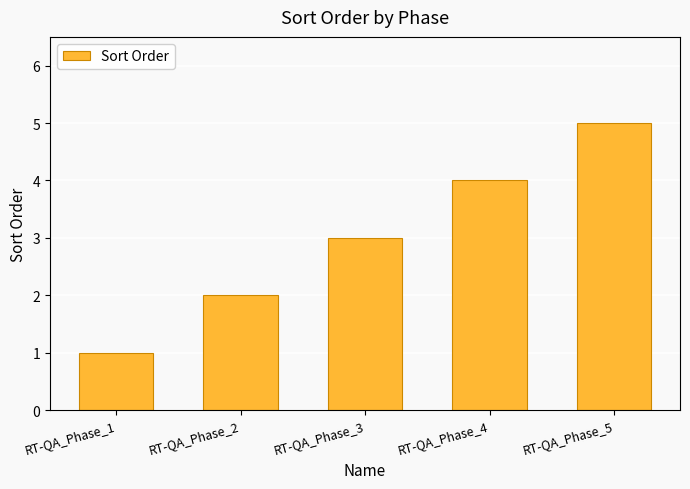

Which category has the lowest value across all series?

RT-QA_Phase_1